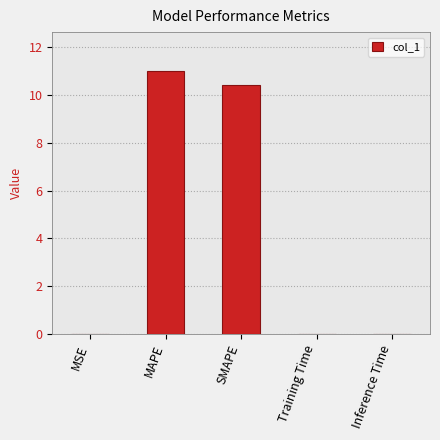

Which category has the highest value across all series?

MAPE